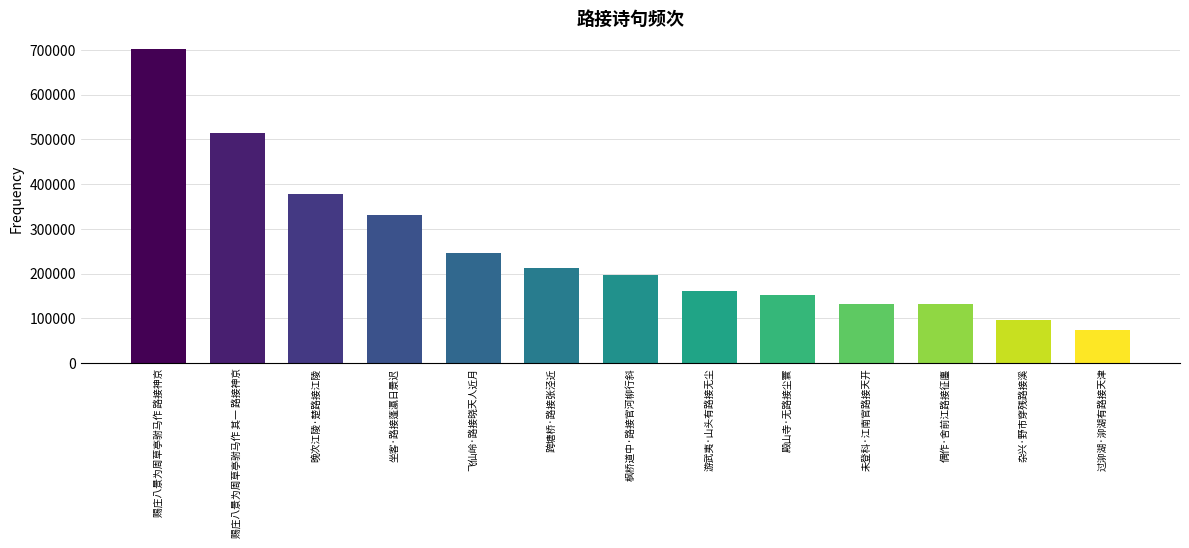

What is the difference between the maximum and second lowest values?

606308